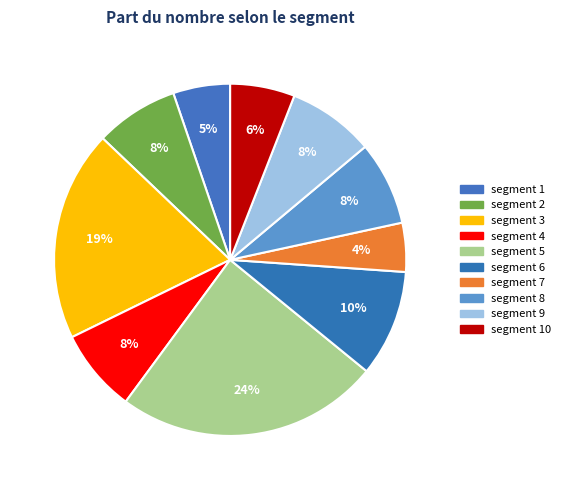

Which category has the biggest portion of the pie?

segment 5